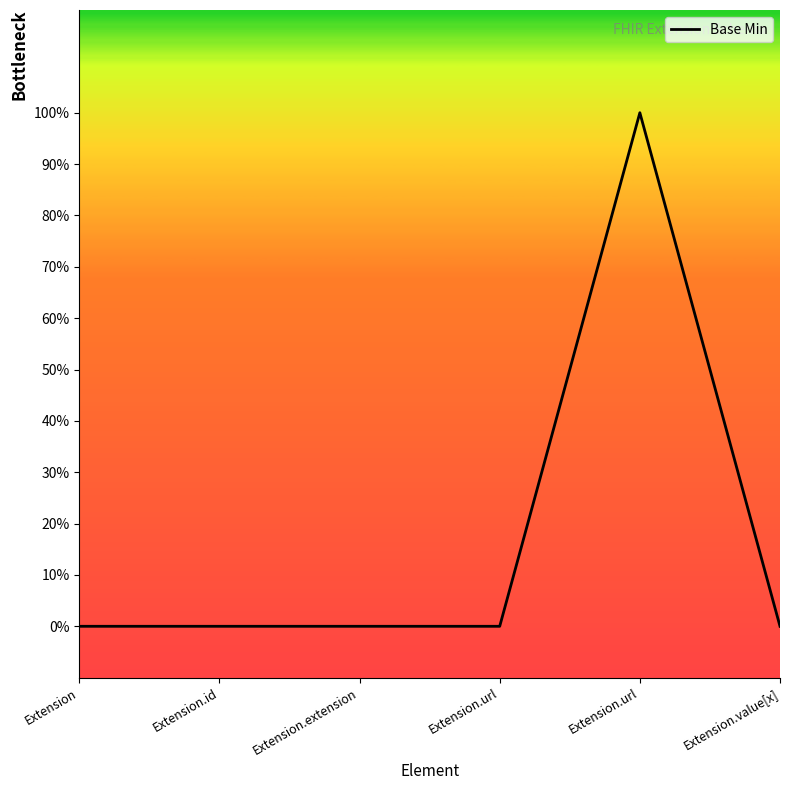

Rank the categories by value from highest to lowest.

Extension.url, Extension, Extension.id, Extension.extension, Extension.url, Extension.value[x]